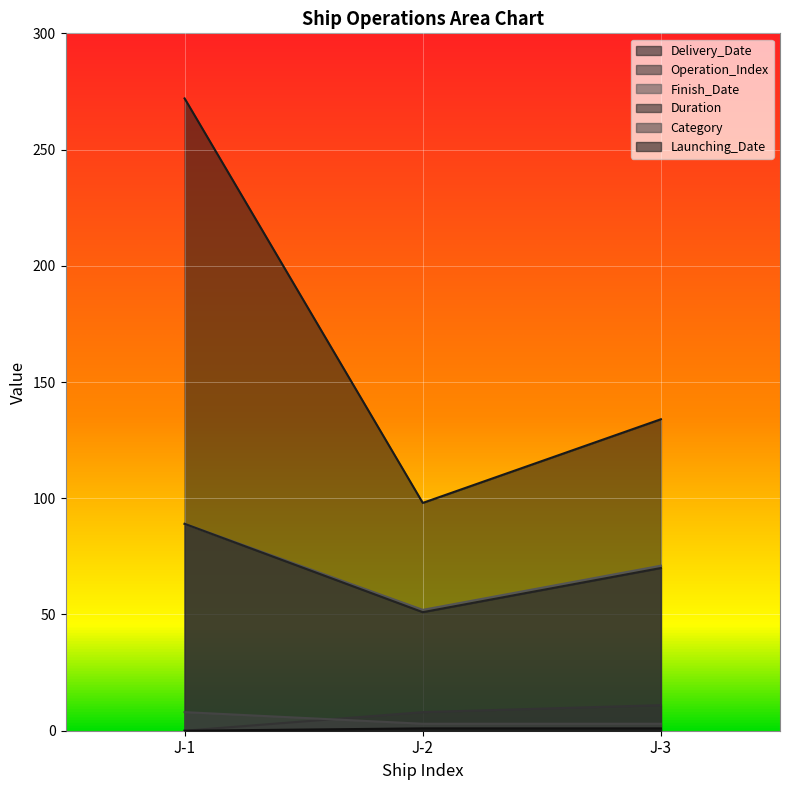

Which series has the largest total across all categories?

Delivery_Date